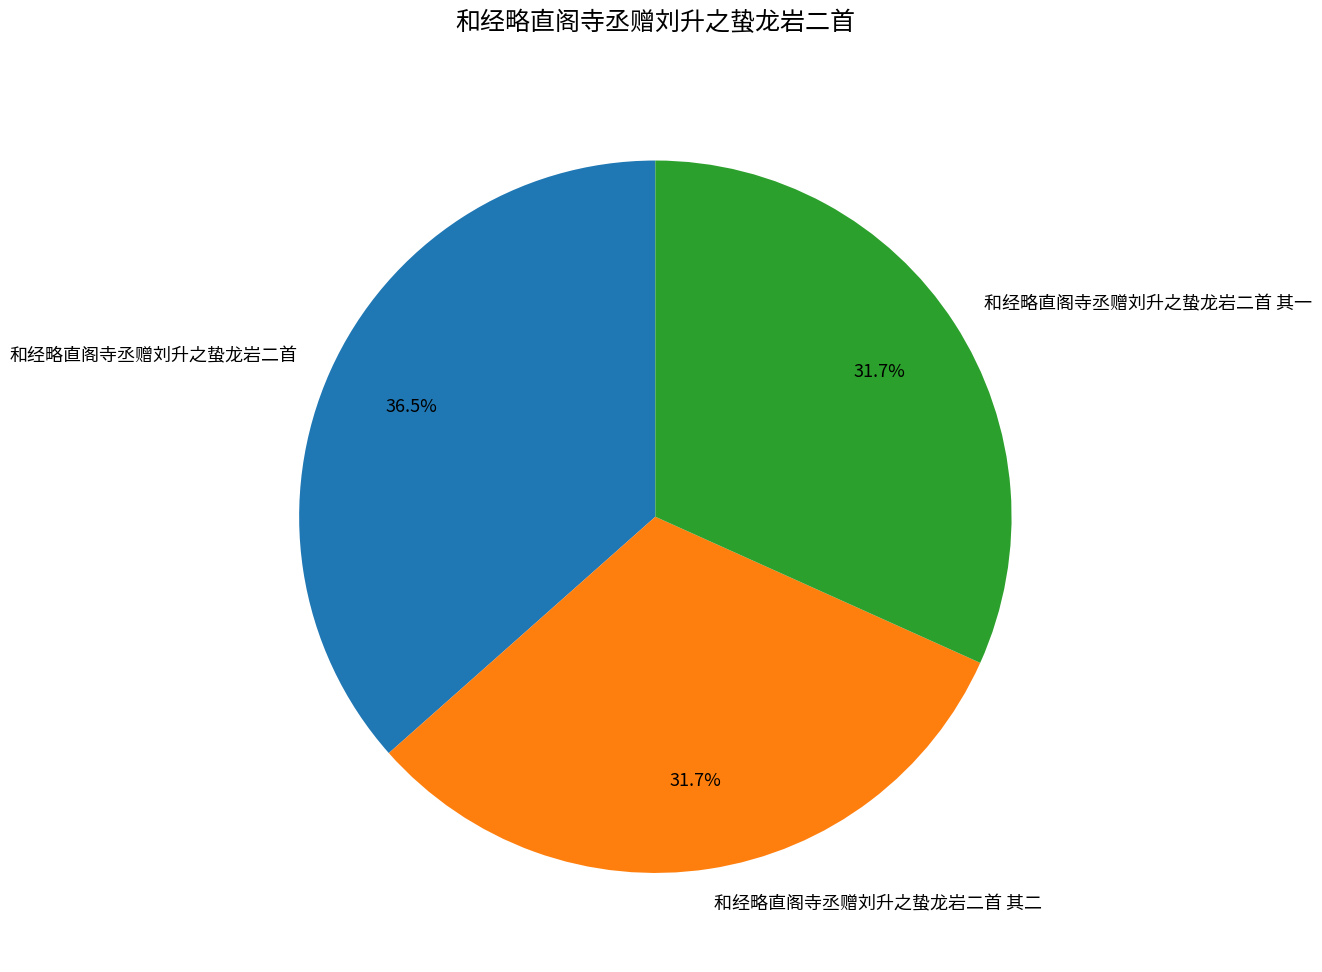

Is it true that 和经略直阁寺丞赠刘升之蛰龙岩二首 其二 is 32% of the pie?

True